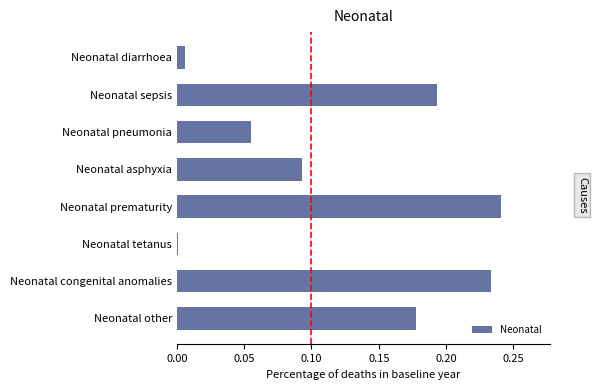

Rank the categories by value from highest to lowest.

Neonatal prematurity, Neonatal congenital anomalies, Neonatal sepsis, Neonatal other, Neonatal asphyxia, Neonatal pneumonia, Neonatal diarrhoea, Neonatal tetanus